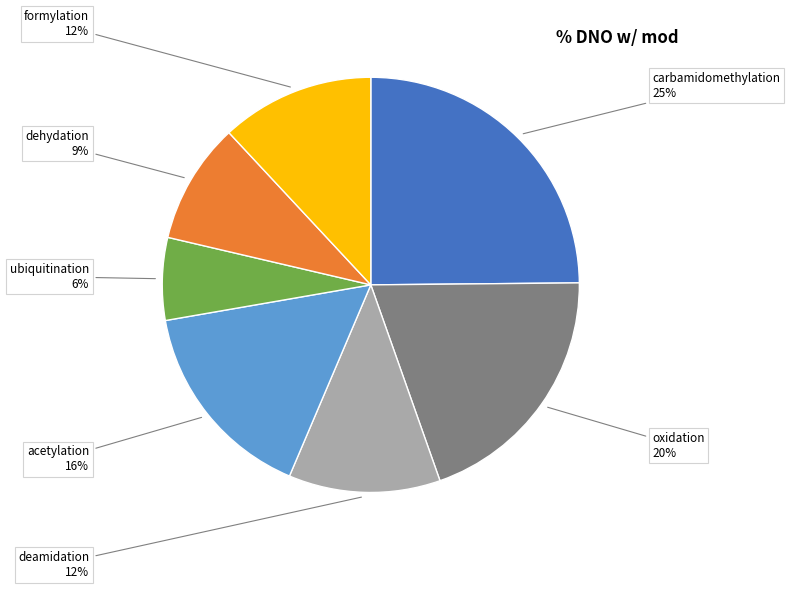

To the nearest percent, what is the average slice percentage?

14%